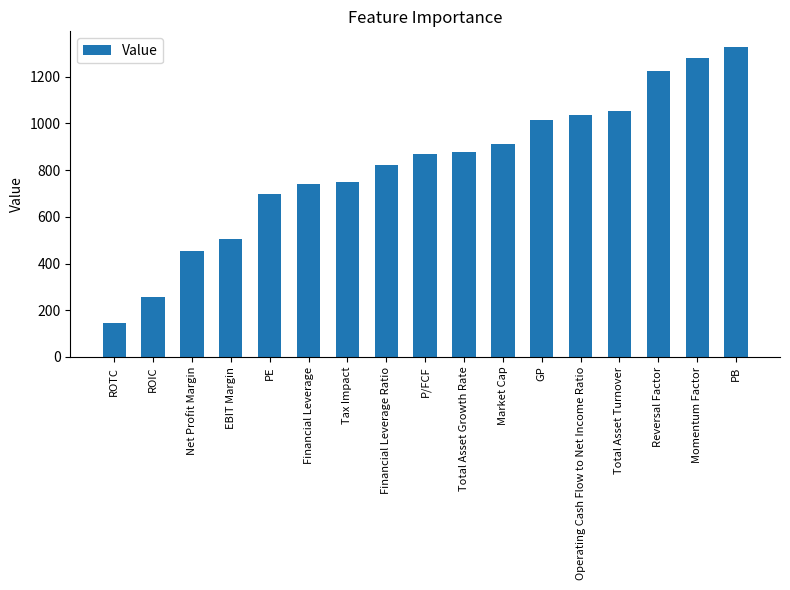

The value at Operating Cash Flow to Net Income Ratio is 1035. True or false?

True